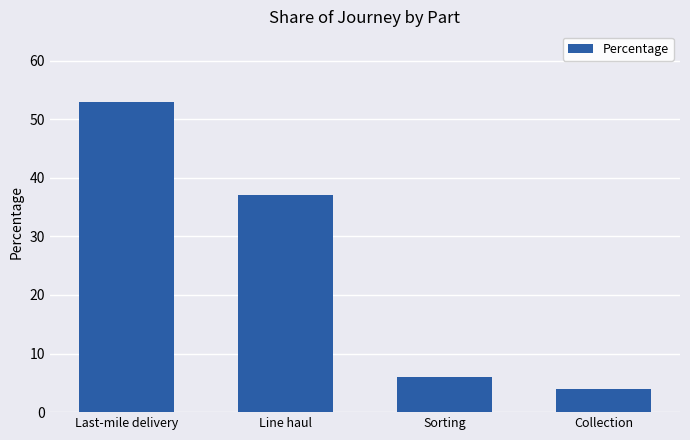

What position from the left is Line haul?

2